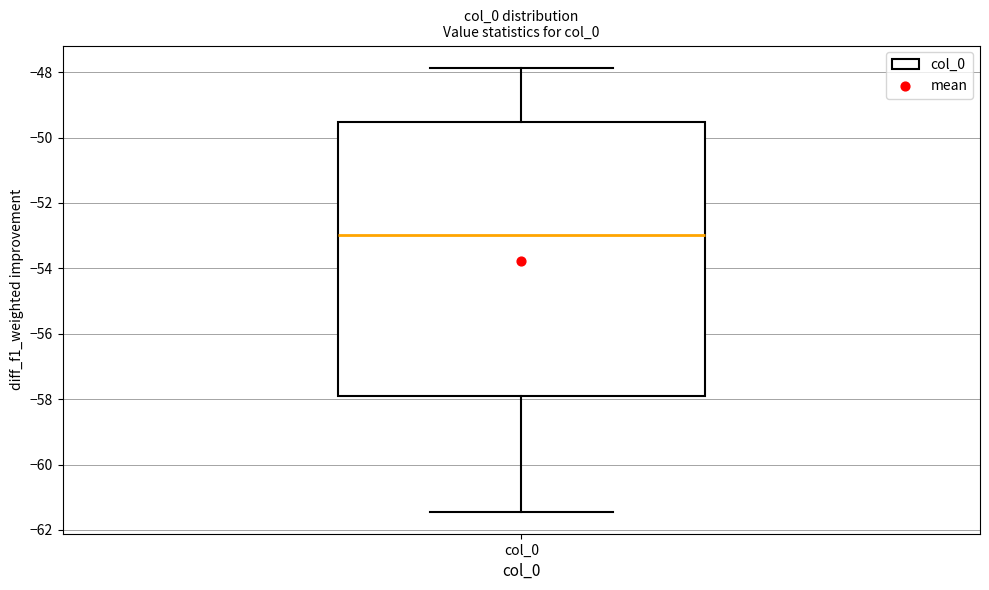

Read this box plot against the y-axis: the position of the median line, the range covered by the box, and the ends of both whiskers. The values are not printed on the chart, so give them approximately, as read against the axis.

median -53.0, box -58.0 to -49.6, whiskers -61.4 to -47.8